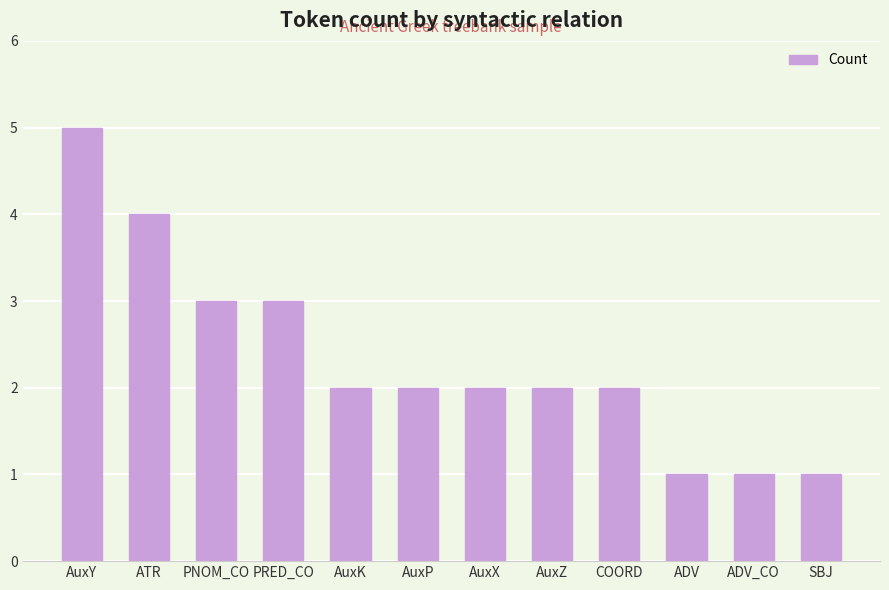

Reading left to right, what are all the values shown in this chart?

5	4	3	3	2	2	2	2	2	1	1	1